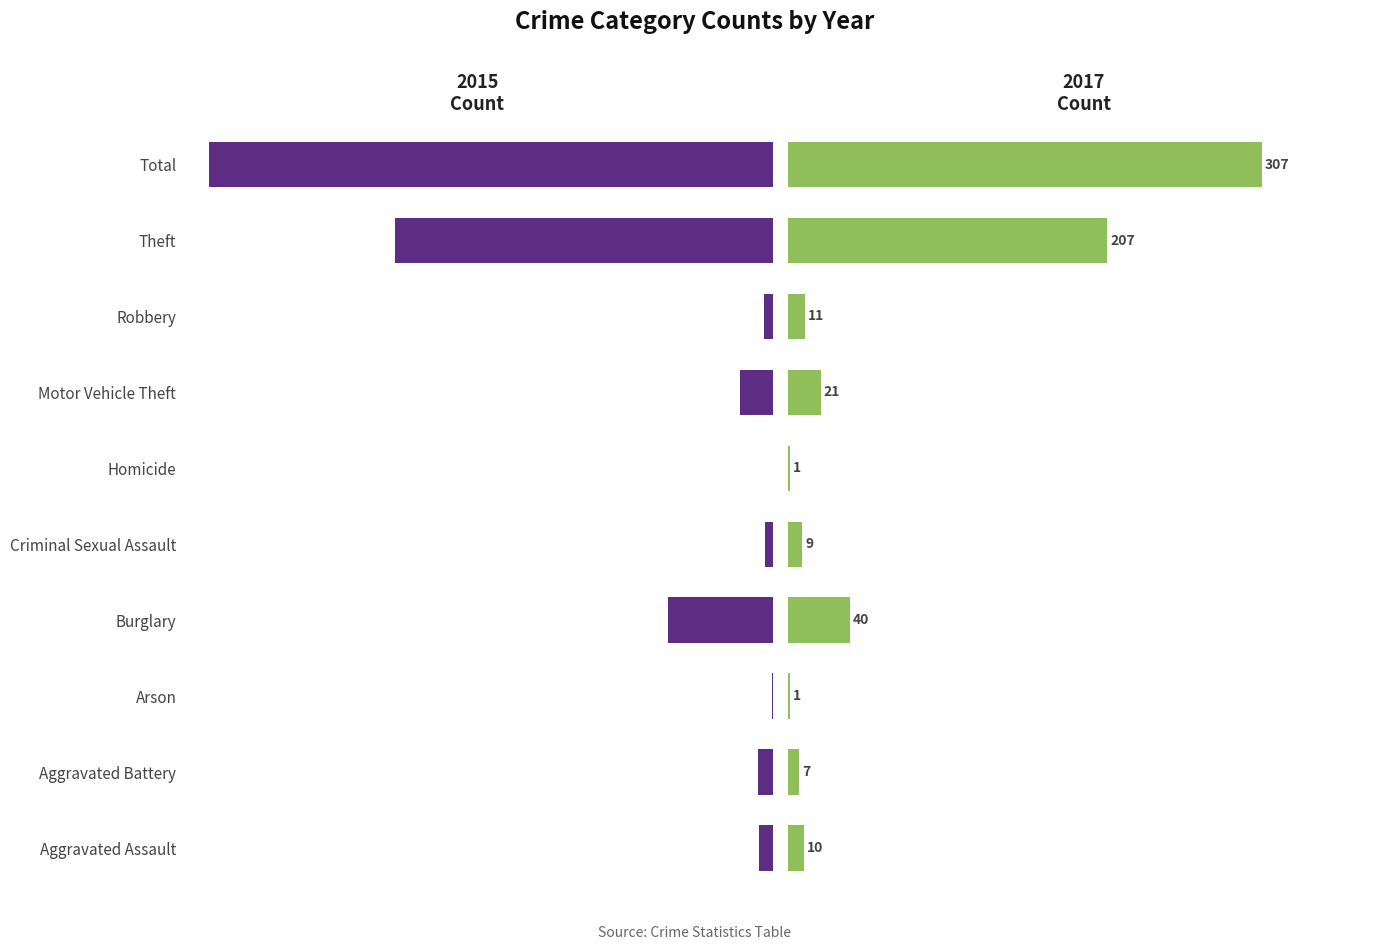

Reading left to right, extract all data points from this chart.

2017: 10	7	1	40	9	1	21	11	207	307
2015: 9	10	1	67	5	0	21	6	242	361